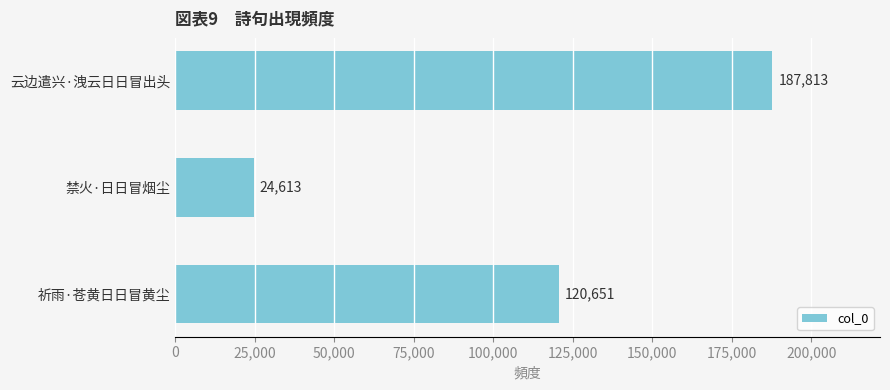

Rank the categories by value from lowest to highest.

禁火·日日冒烟尘, 祈雨·苍黄日日冒黄尘, 云边遣兴·洩云日日冒出头